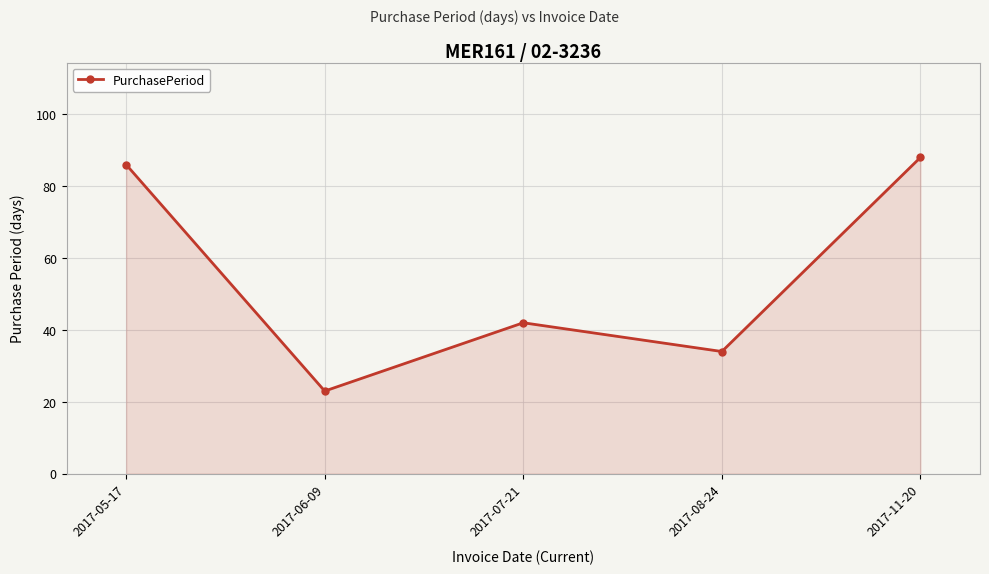

Reading left to right, transcribe all the data shown in this chart.

2017-05-17=86	2017-06-09=23	2017-07-21=42	2017-08-24=34	2017-11-20=88